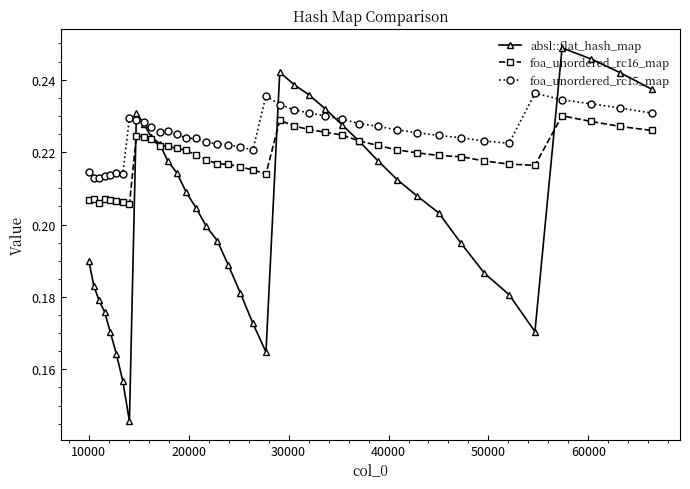

How many absl::flat_hash_map values are between 0 and 1?

40